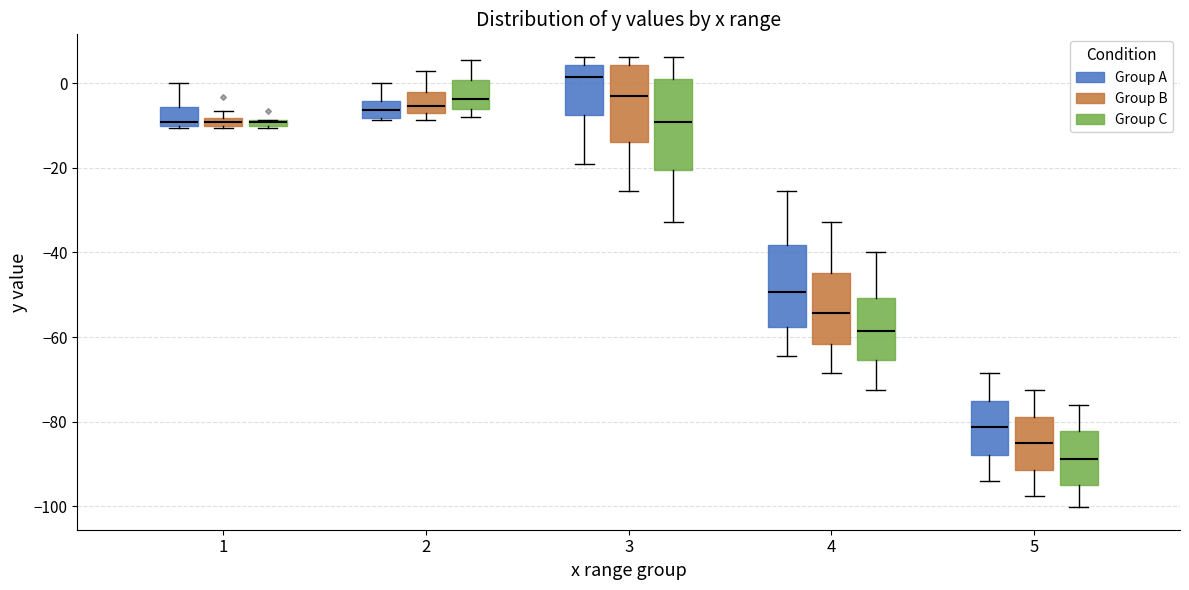

Where is the upper edge of the box for 3 (Group B) on the y-axis? The values are not printed on the chart, so give them approximately, as read against the axis.

4